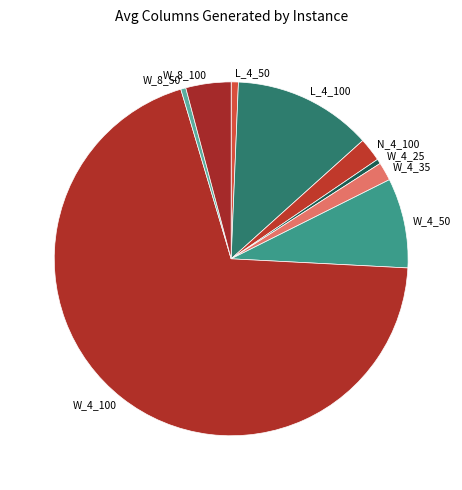

Is the sum of L_4_50 and W_8_50 greater than half?

No